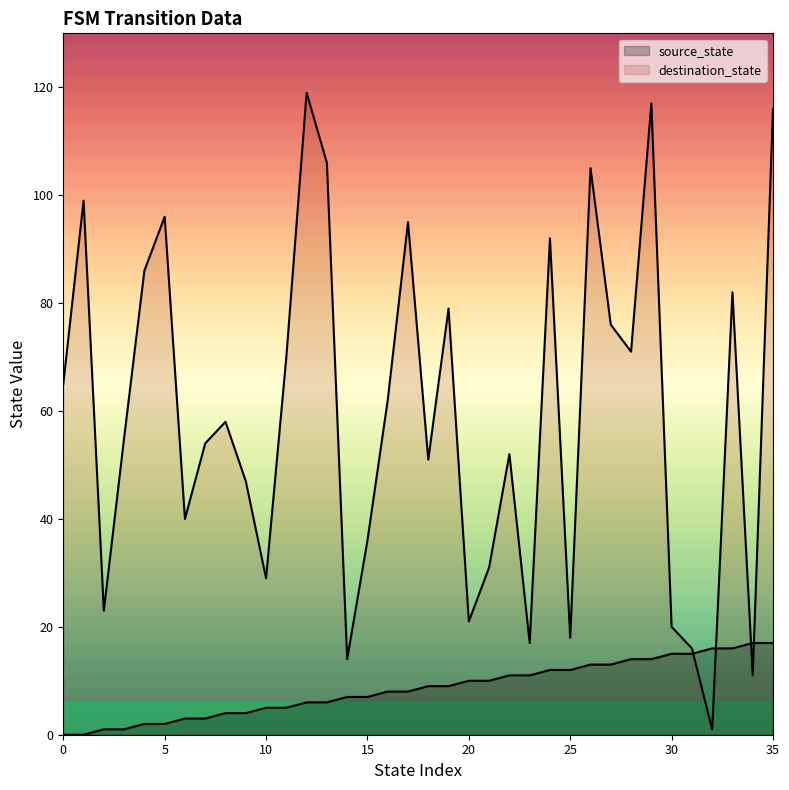

What is the value of the source_state point at the 8th from the left?

3